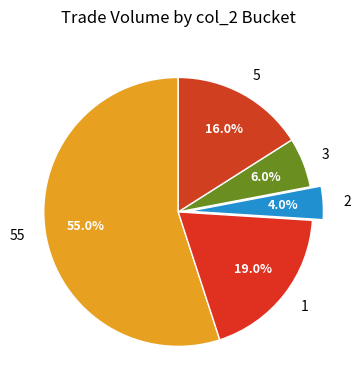

Between 1 and 55, which is larger?

55